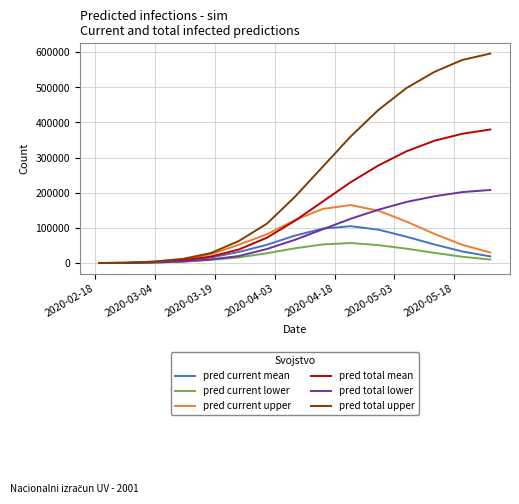

Count the number of categories in the chart.

15